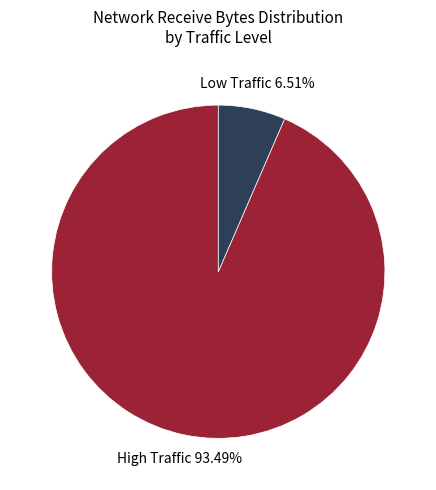

How many slices are in this pie chart?

2